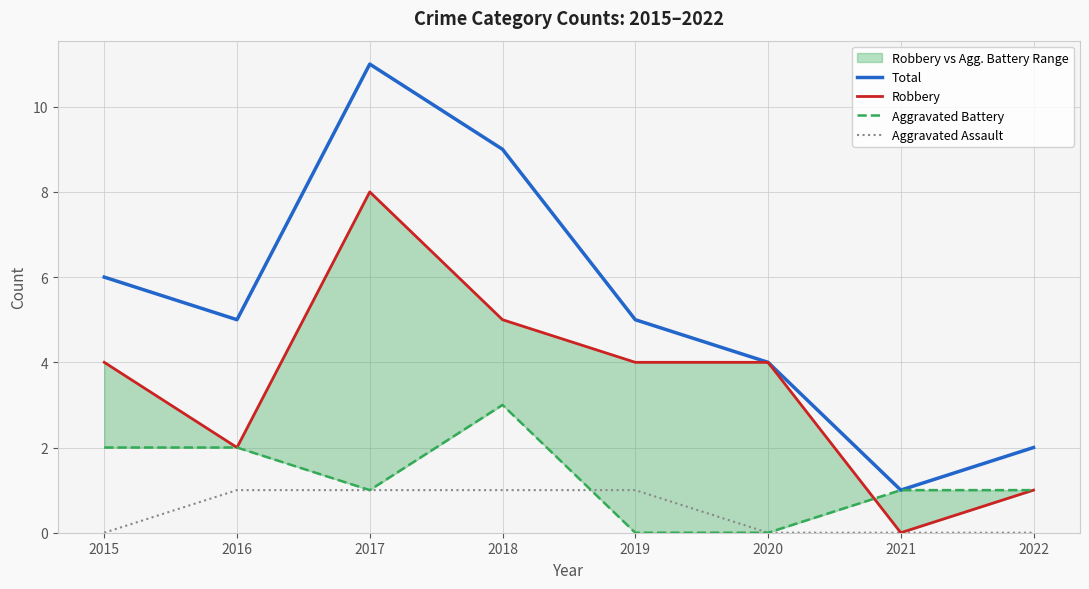

At which label is Total closest to 6?

2015